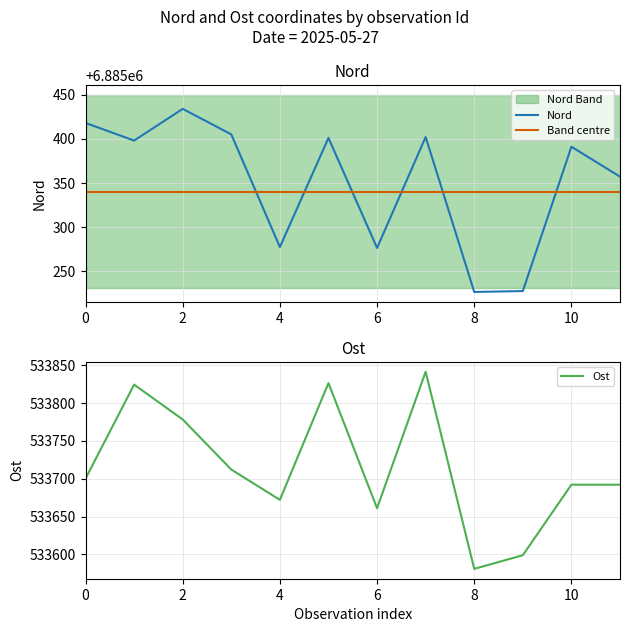

How many data points does each series have?

12